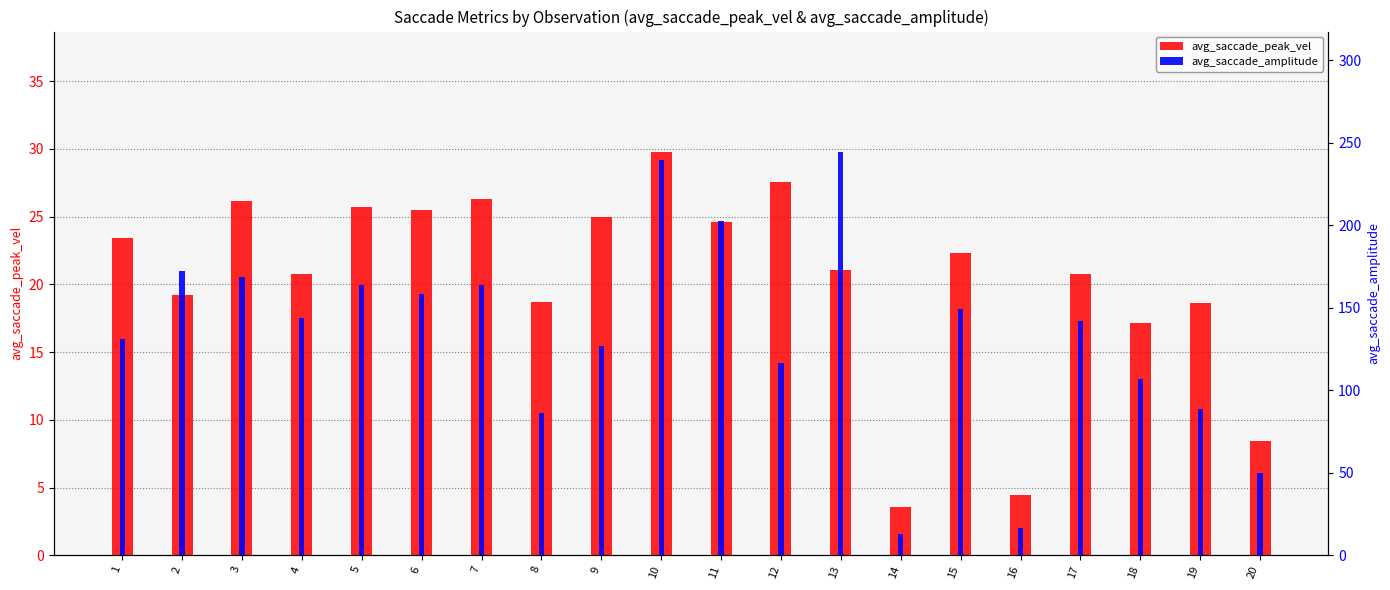

What is the lowest value of the avg_saccade_peak_vel series?

3.5